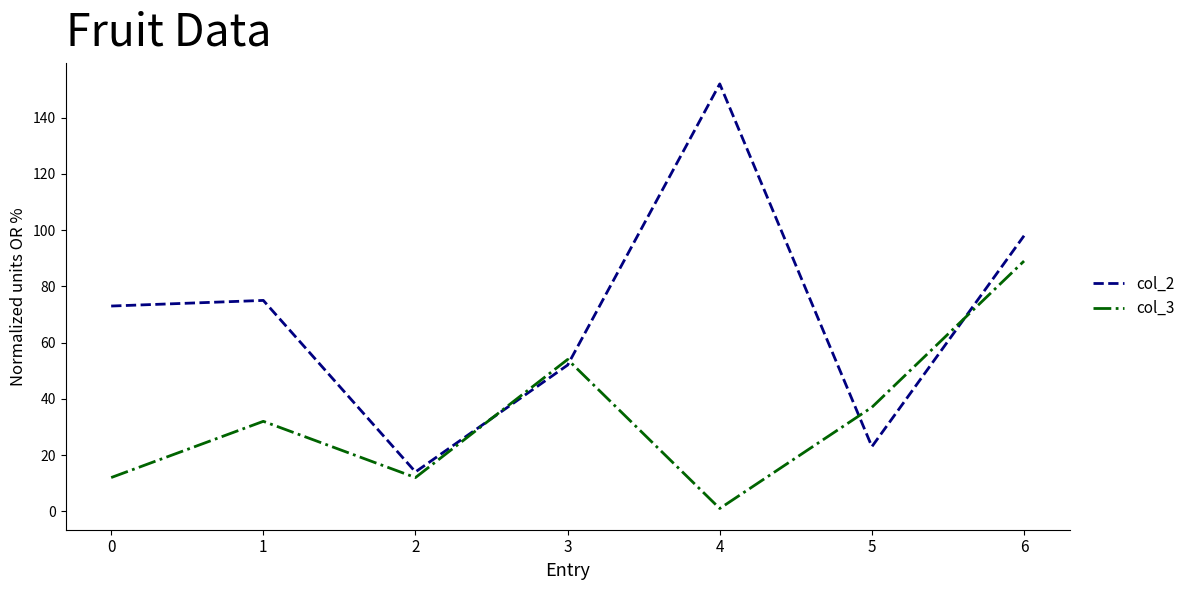

What is the approximate value of col_2 at 4, to the nearest 5?

150